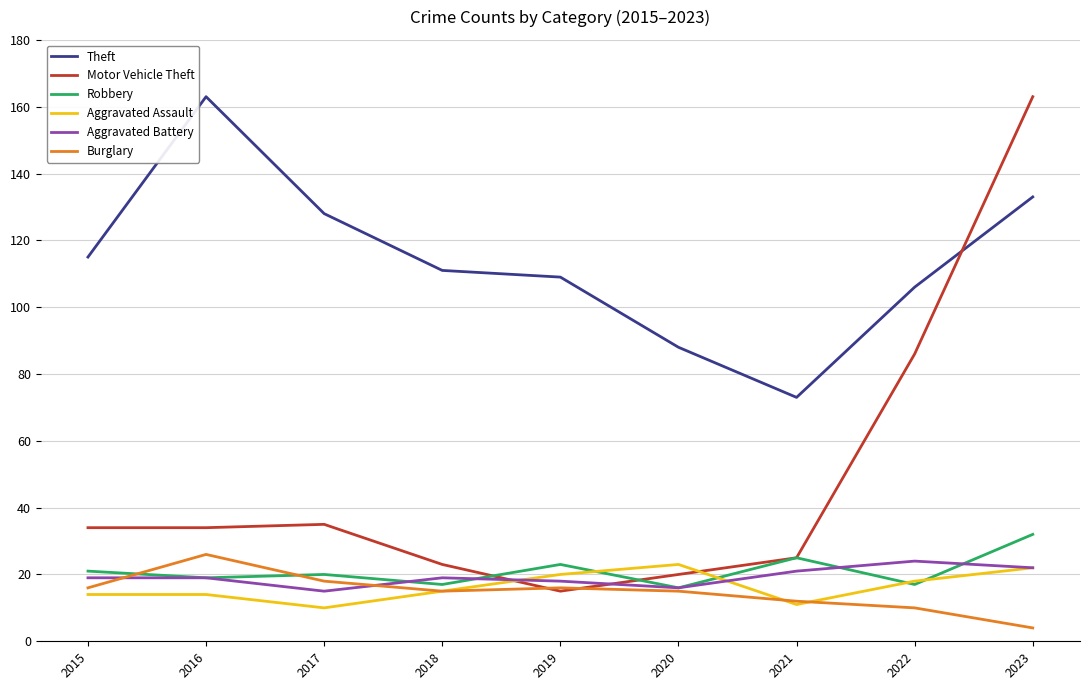

The value of Robbery at 2021 is 37. True or false?

False